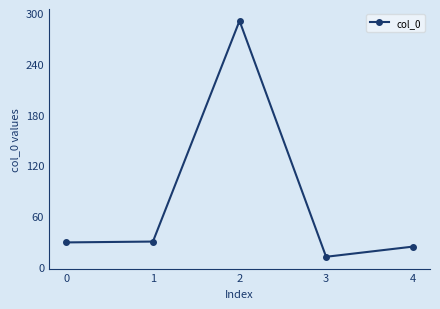

How many lines are shown in the chart?

1